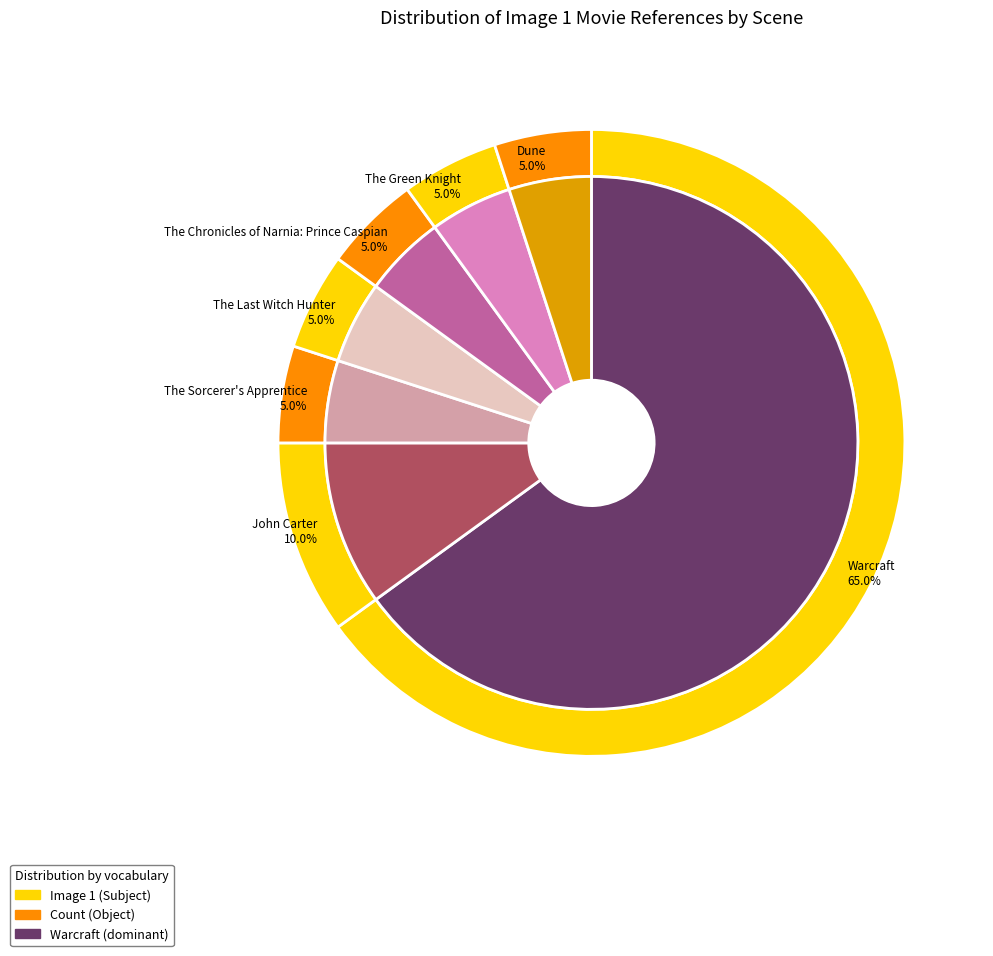

What percentage is the Dune slice, to the nearest percent?

5%